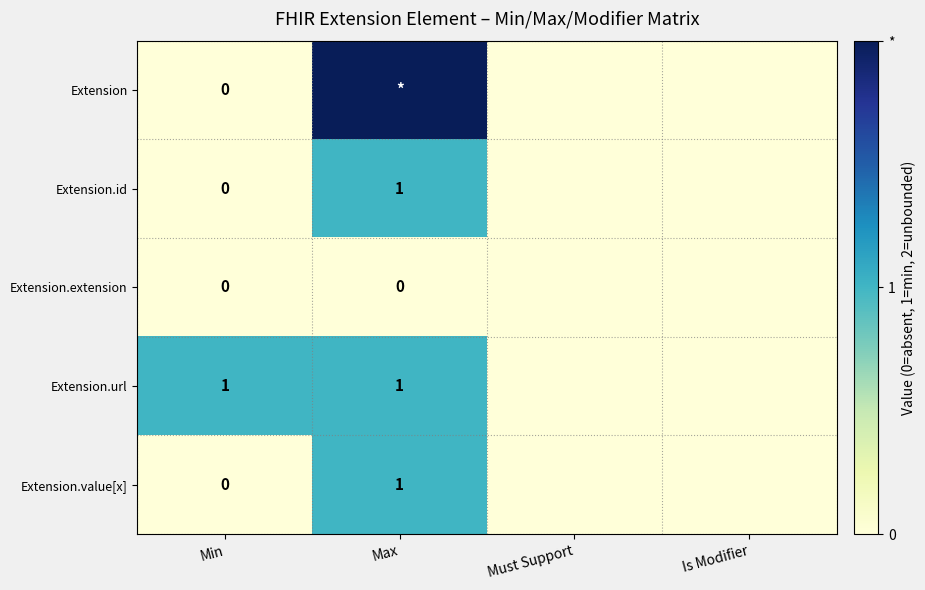

The value of Extension.value[x] at Max is 2. True or false?

False